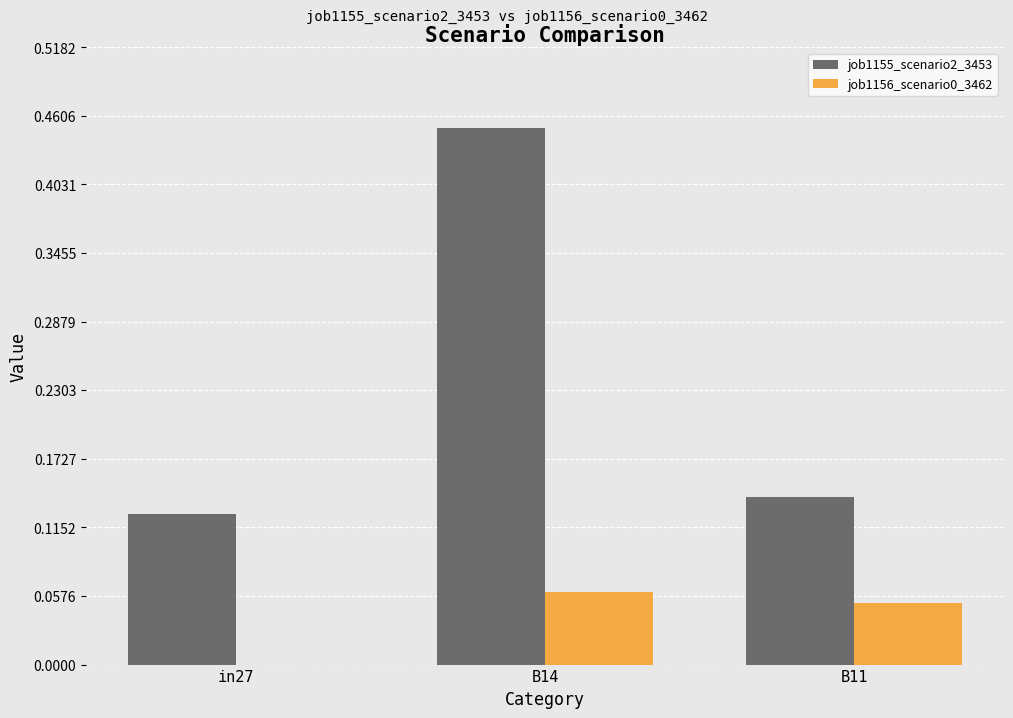

Count the job1155_scenario2_3453 values in the range 0 to 1.

3